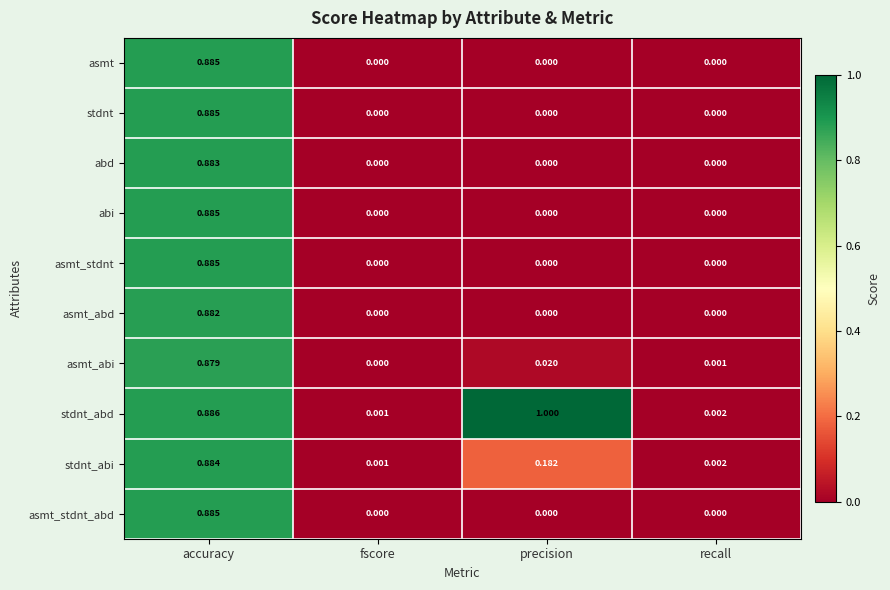

Which label corresponds to the largest value in the chart?

precision